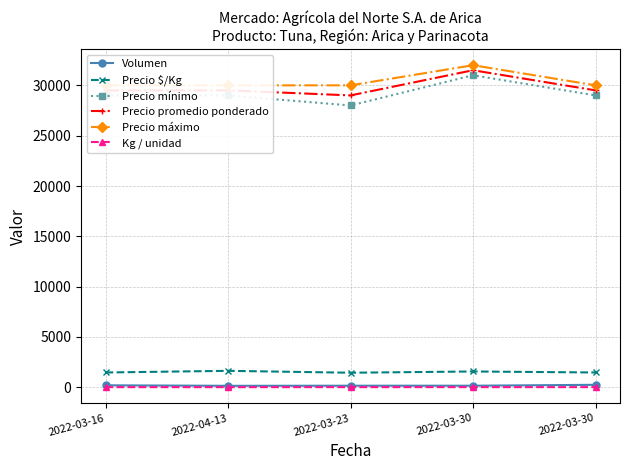

Reading left to right, transcribe all the data shown in this chart.

Volumen: 2022-03-16=200	2022-04-13=150	2022-03-23=160	2022-03-30=160	2022-03-30=250
Precio $/Kg: 2022-03-16=1475	2022-04-13=1639	2022-03-23=1450	2022-03-30=1575	2022-03-30=1475
Precio mínimo: 2022-03-16=29000	2022-04-13=29000	2022-03-23=28000	2022-03-30=31000	2022-03-30=29000
Precio promedio ponderado: 2022-03-16=29500	2022-04-13=29500	2022-03-23=29000	2022-03-30=31500	2022-03-30=29500
Precio máximo: 2022-03-16=30000	2022-04-13=30000	2022-03-23=30000	2022-03-30=32000	2022-03-30=30000
Kg / unidad: 2022-03-16=20	2022-04-13=18	2022-03-23=20	2022-03-30=20	2022-03-30=20